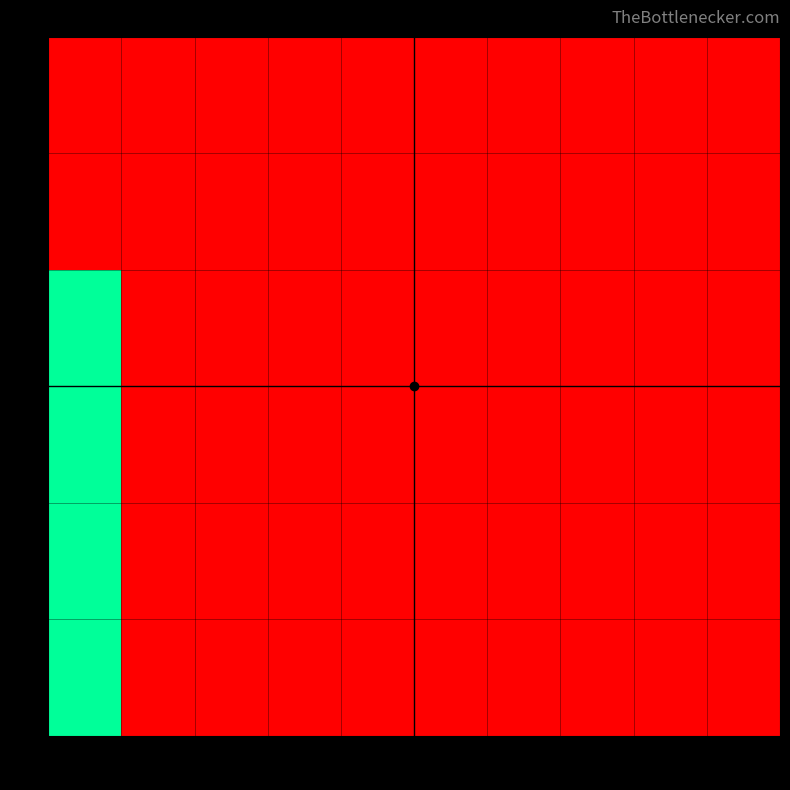

Reading left to right, what are all the values shown in this chart?

0: 1=0	2=0	3=0	4=0	5=0	6=0	7=0	8=0	9=0	10=0
1: 1=0	2=0	3=0	4=0	5=0	6=0	7=0	8=0	9=0	10=0
2: 1=1	2=0	3=0	4=0	5=0	6=0	7=0	8=0	9=0	10=0
3: 1=1	2=0	3=0	4=0	5=0	6=0	7=0	8=0	9=0	10=0
4: 1=1	2=0	3=0	4=0	5=0	6=0	7=0	8=0	9=0	10=0
5: 1=1	2=0	3=0	4=0	5=0	6=0	7=0	8=0	9=0	10=0